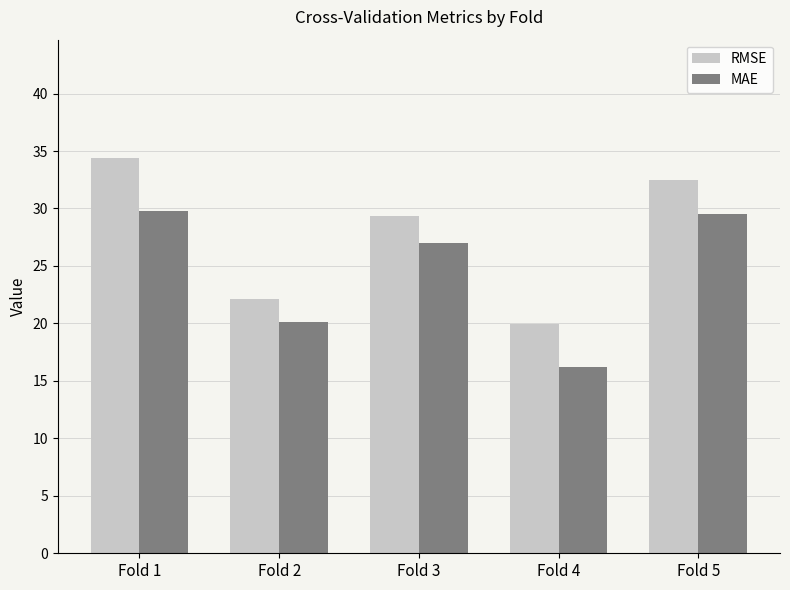

How many groups of bars are there?

5